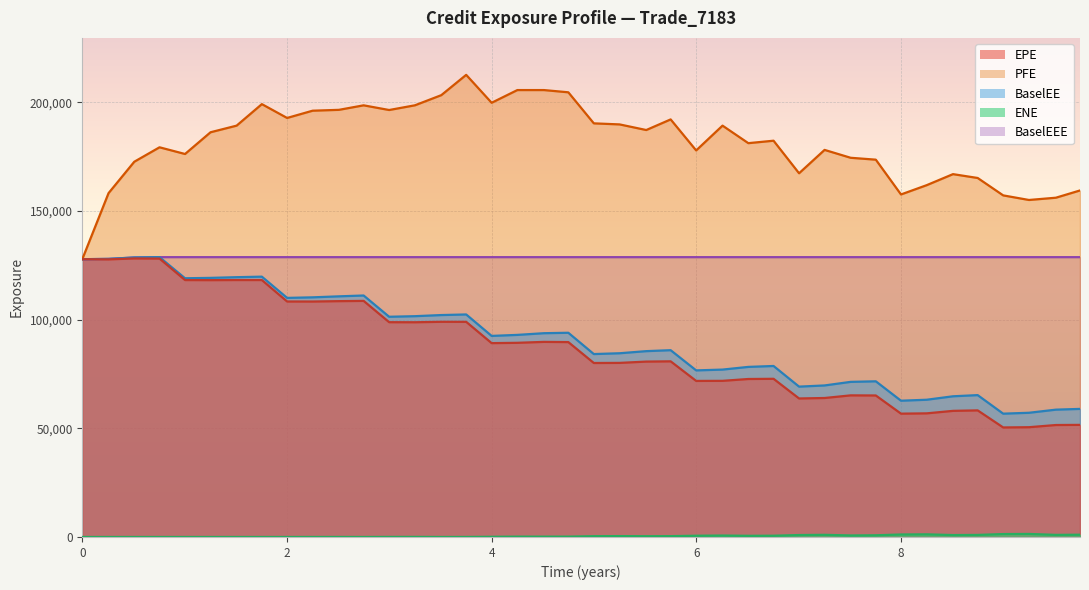

How many lines are shown in the chart?

5